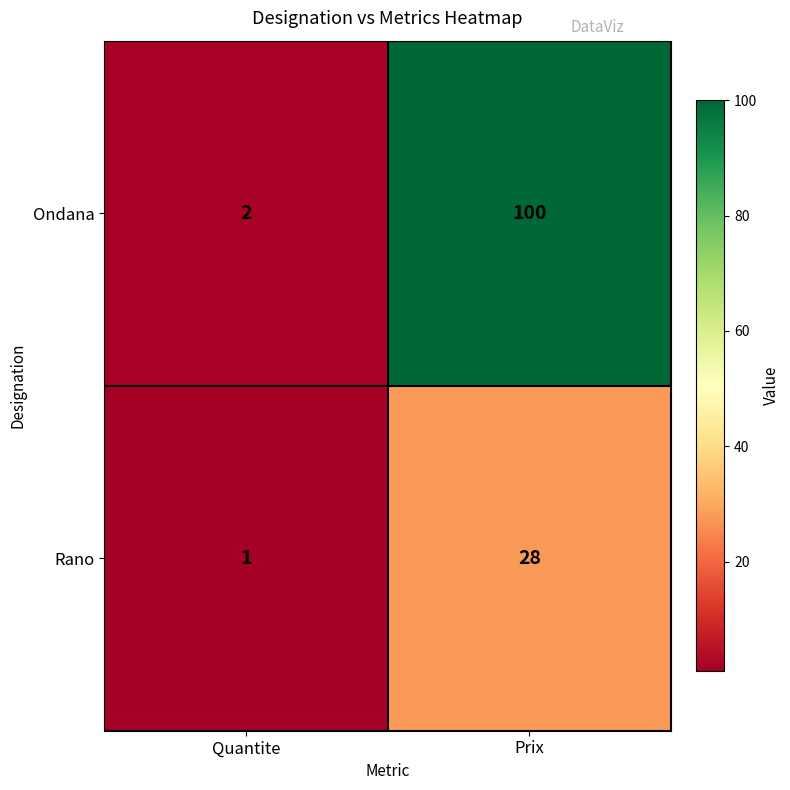

At how many categories does at least one series exceed 69?

1